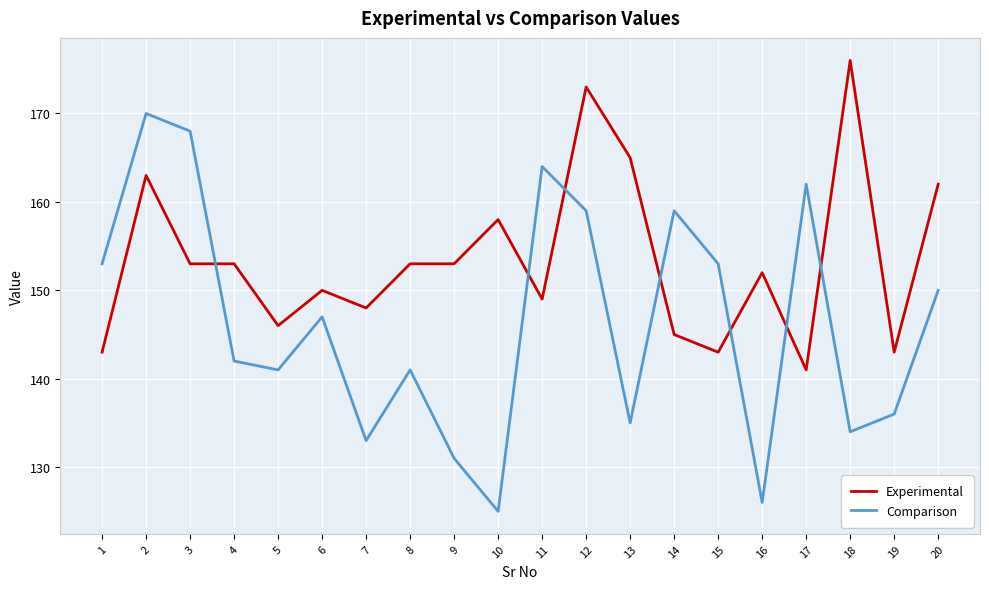

At which label does Comparison first exceed 147?

1